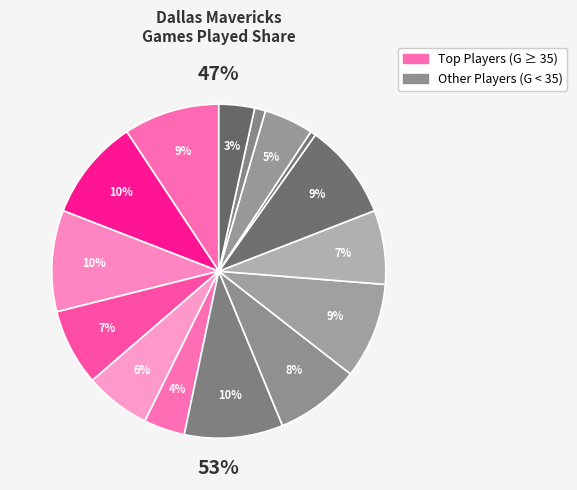

What percentage is the Michael Finley slice, to the nearest percent?

10%